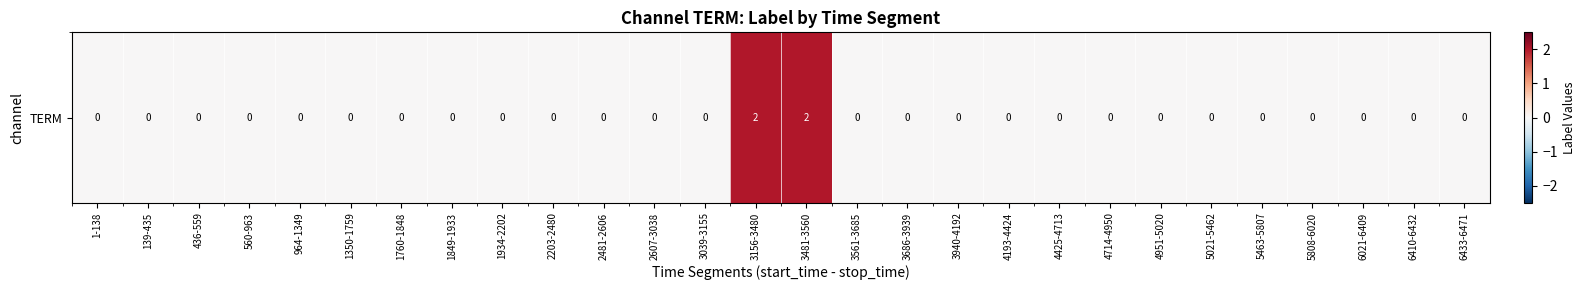

Between 1-138 and 2607-3038, which is larger?

1-138